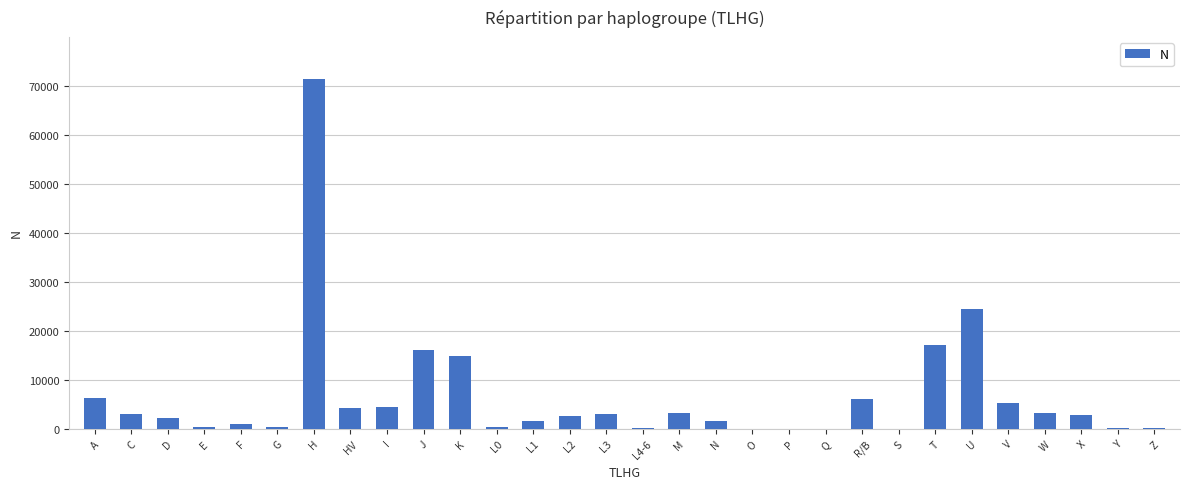

At which label is the value closest to 35688?

U